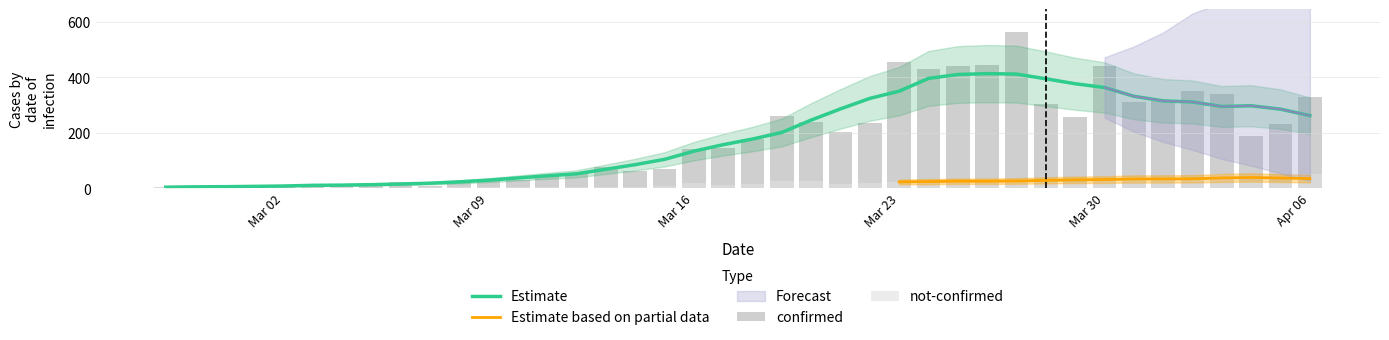

How many categories are shown in the chart?

40